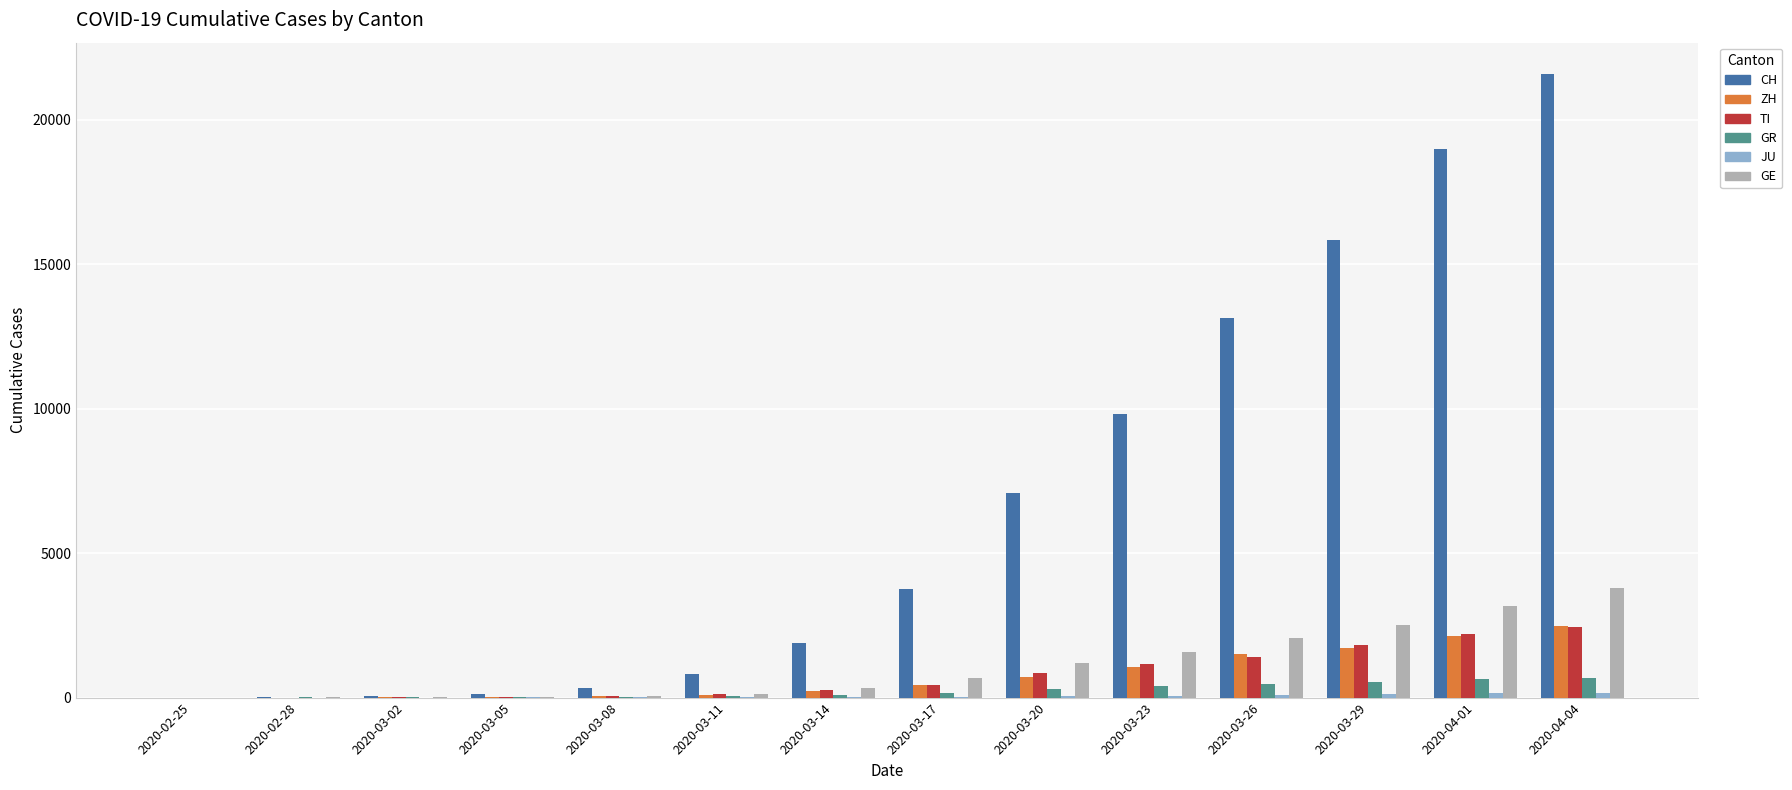

At which category does the chart reach its peak across all series?

2020-04-04